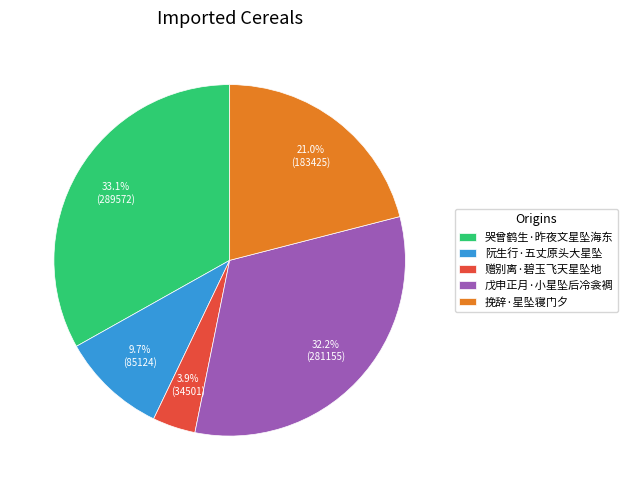

What is the smallest slice in the pie chart?

赠别离·碧玉飞天星坠地